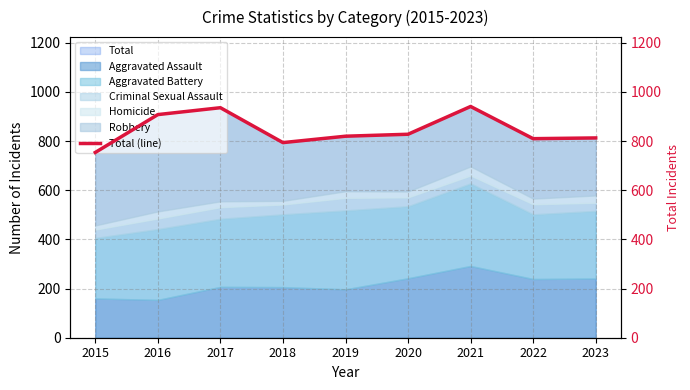

Reading left to right, transcribe all the data shown in this chart.

2015=754	2016=908	2017=936	2018=794	2019=820	2020=828	2021=941	2022=810	2023=813